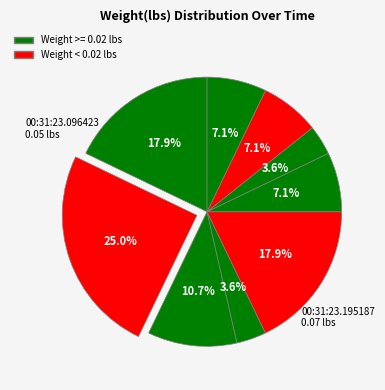

To the nearest percent, what is the difference between the largest and smallest slice percentages?

21%